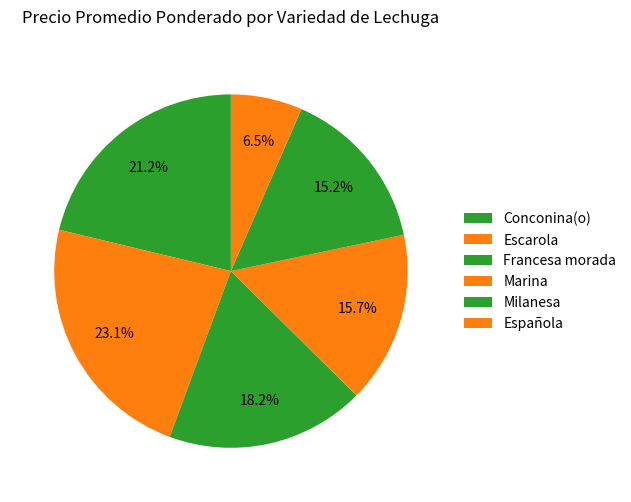

Rank the categories by value from highest to lowest.

Escarola, Conconina(o), Francesa morada, Marina, Milanesa, Española